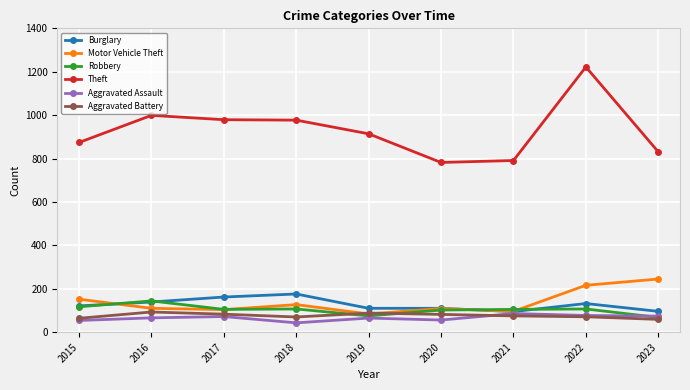

True or false: Aggravated Assault has more than 1 points higher than both neighbors.

True